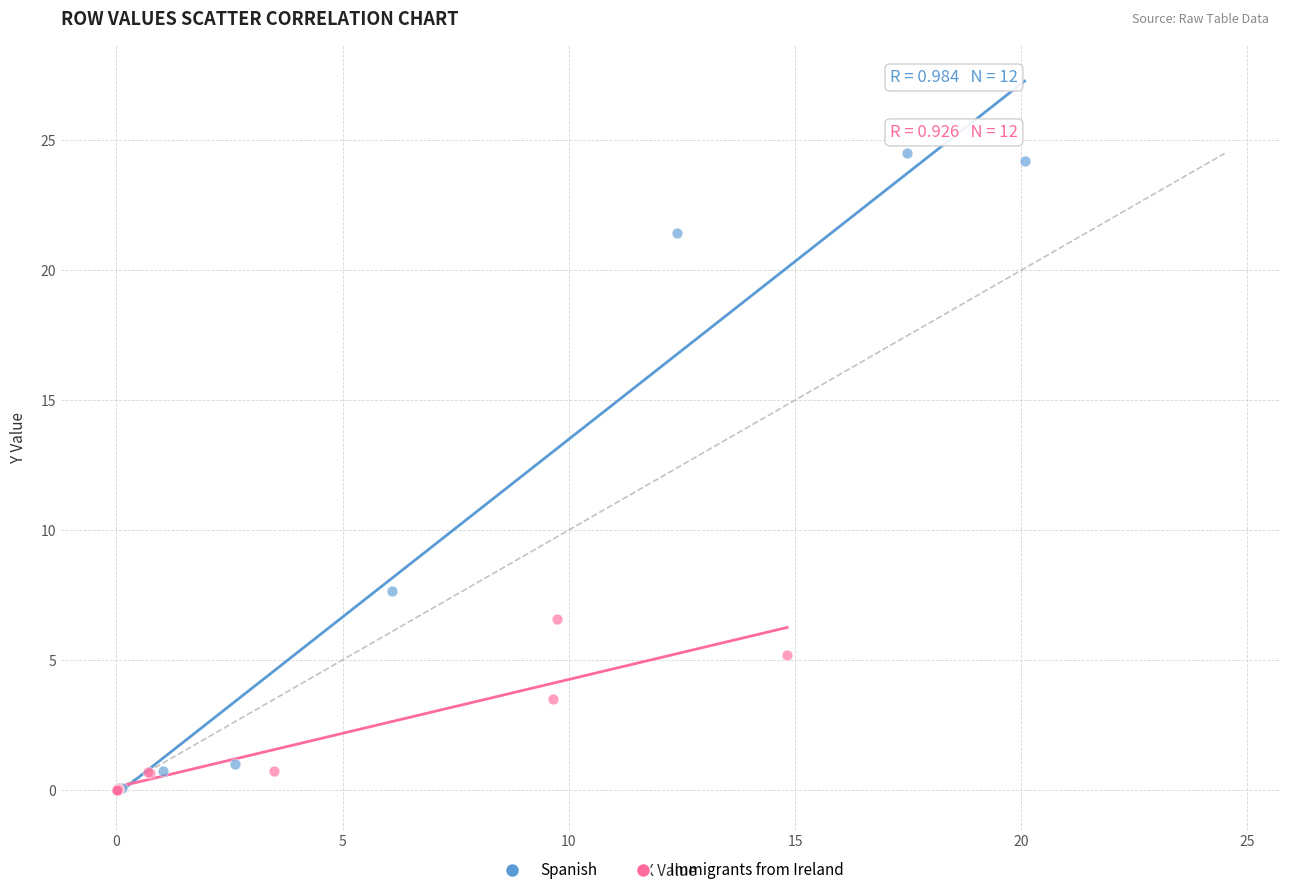

Which series has the largest Y range (max minus min)?

Spanish